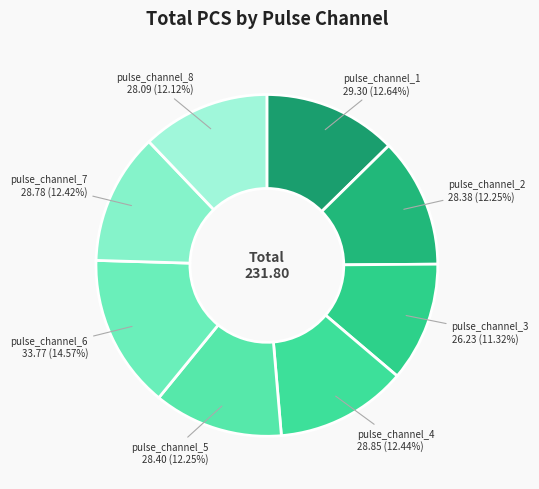

Is pulse_channel_6 the majority of the pie?

No